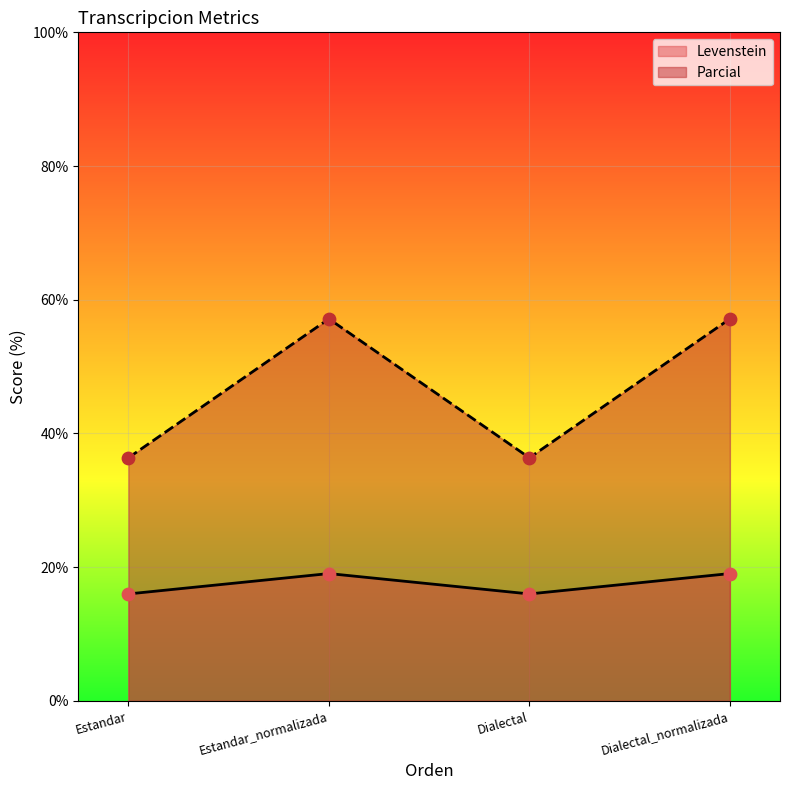

Which series reaches the minimum Y coordinate?

Levenstein